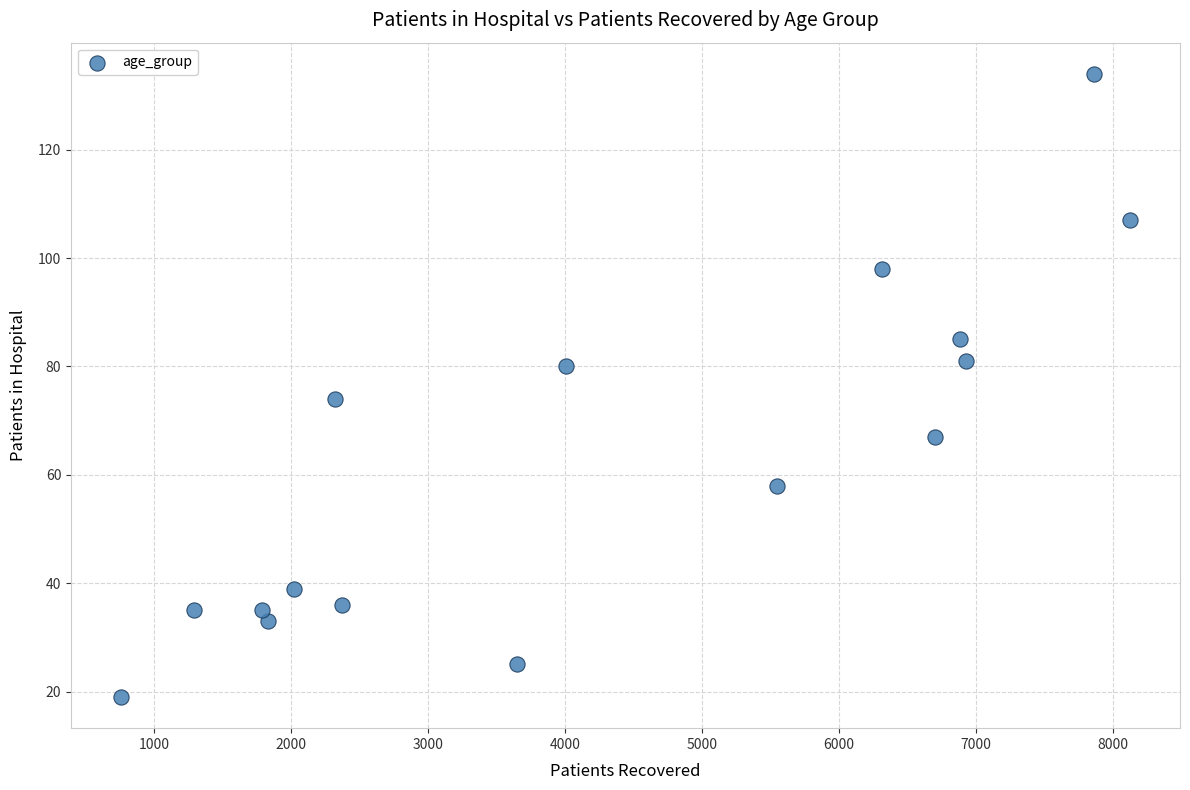

What is the range of Y values (max minus min)?

115